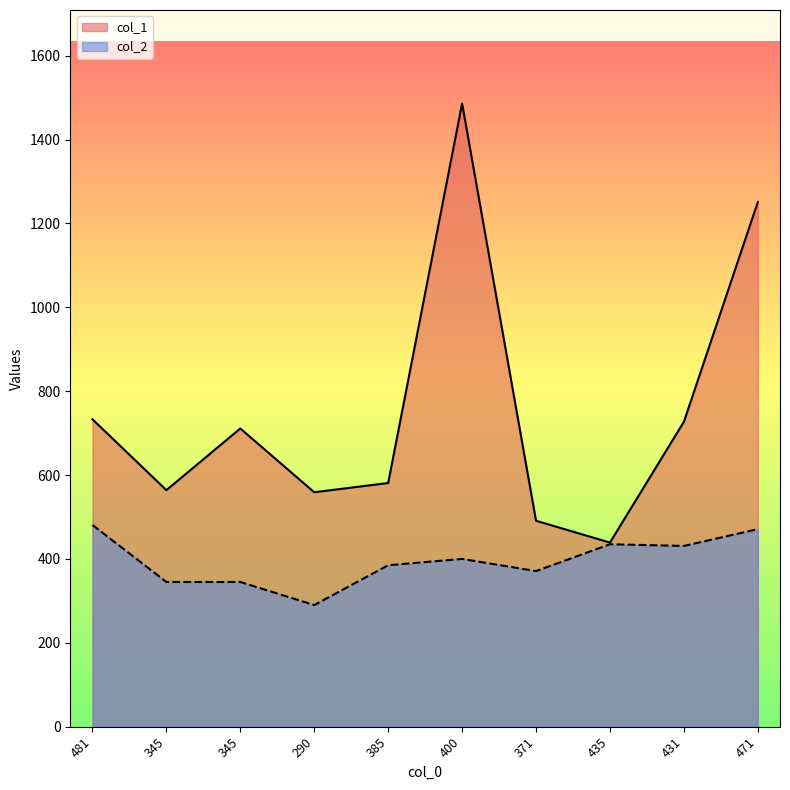

At which category does col_1 reach its first local valley?

345